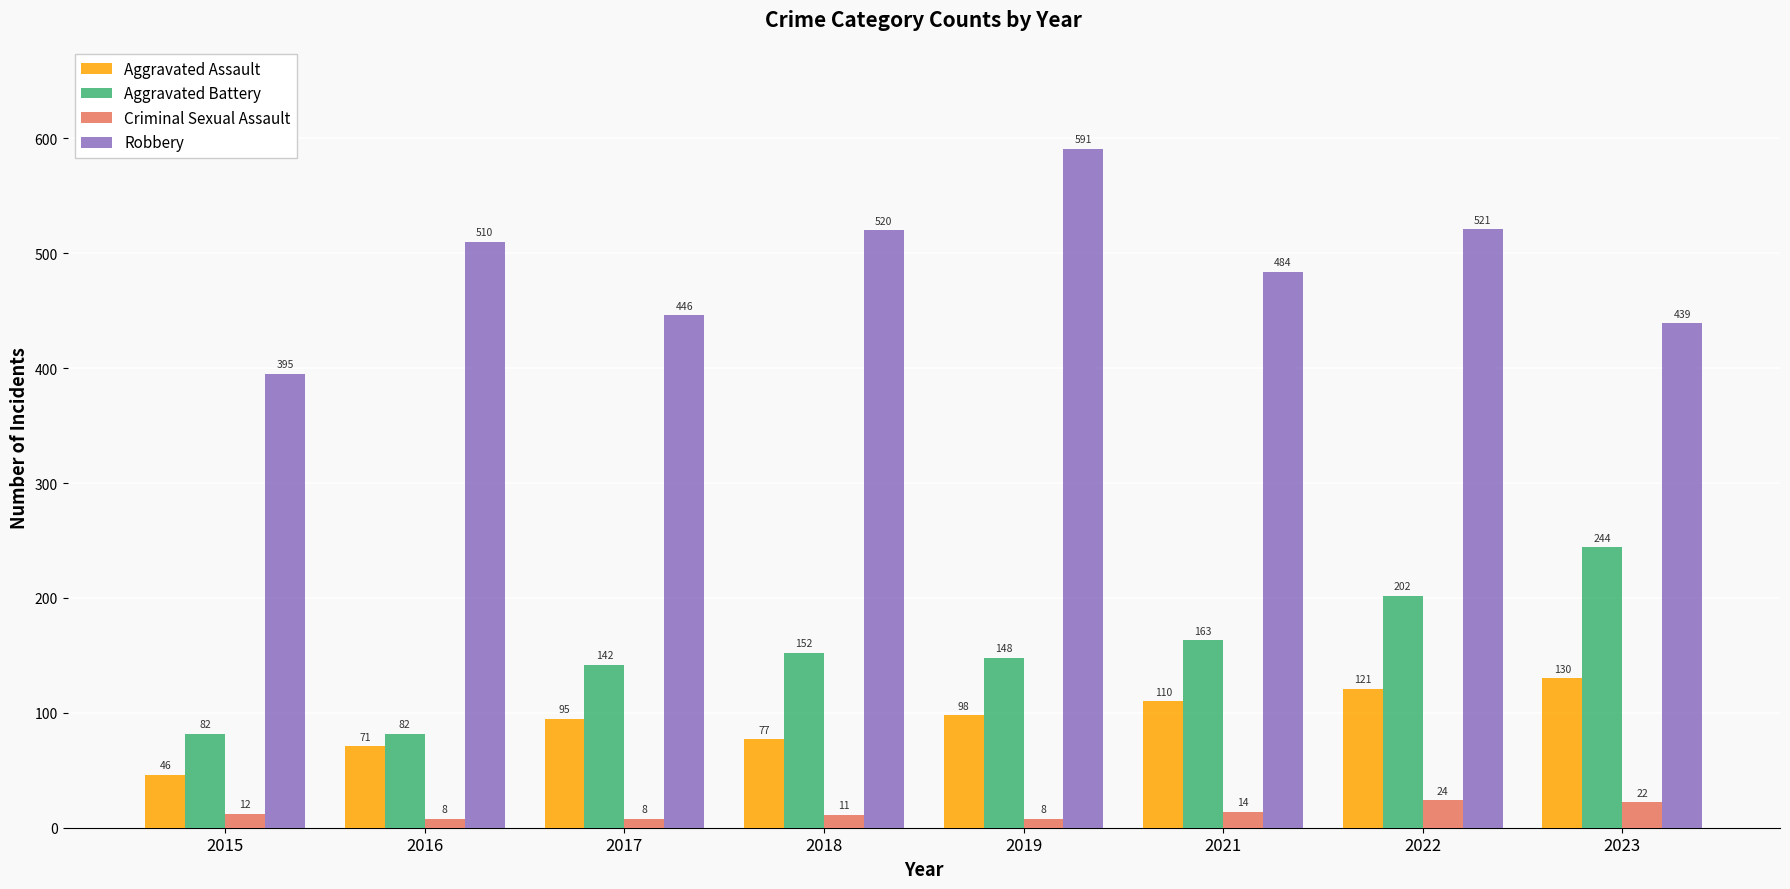

Are the bars grouped side by side (vs. stacked)?

Yes